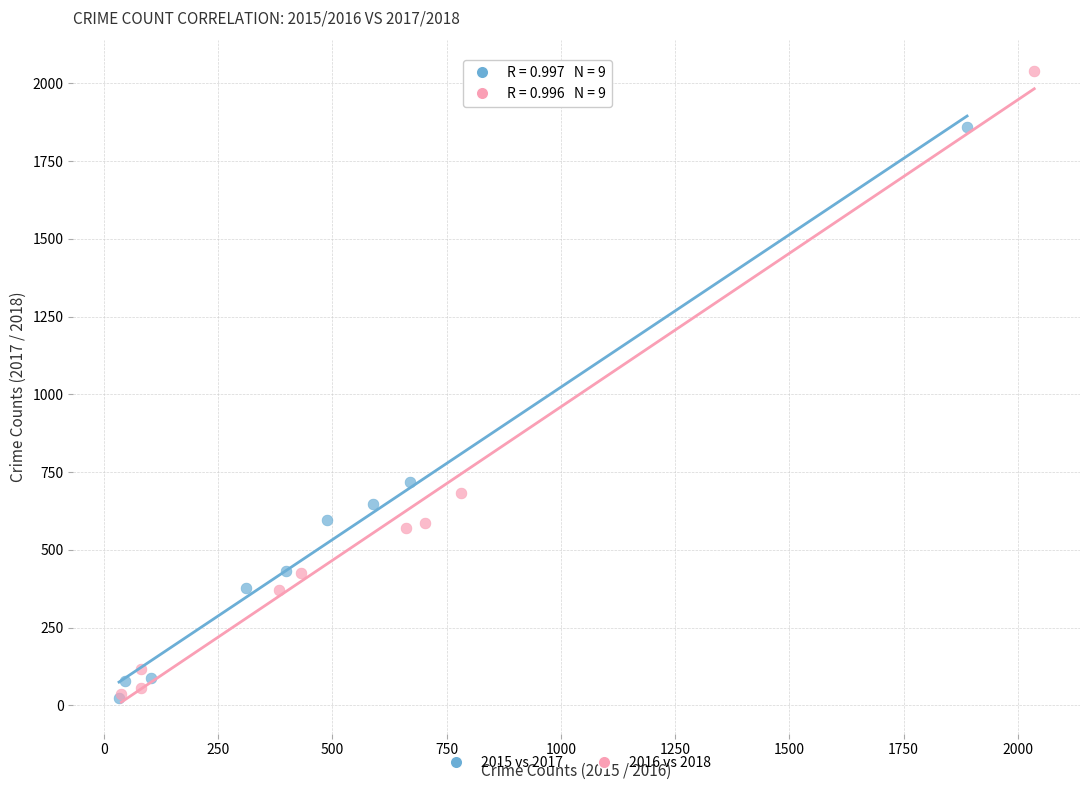

Which series has the widest spread of Y values?

2016 vs 2018